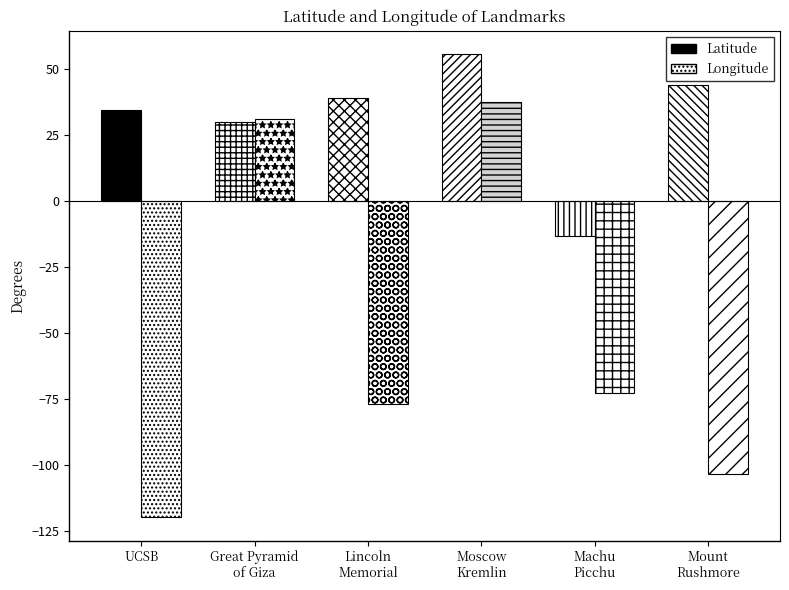

Between Mount
Rushmore and Moscow
Kremlin, which is larger?

Moscow
Kremlin